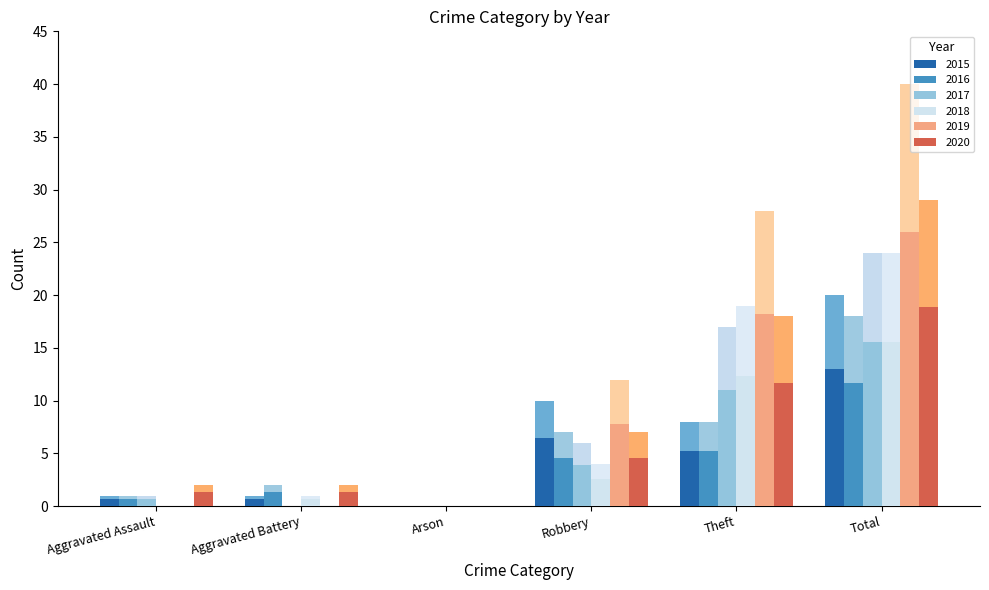

Is it true that 2015 equals 14 at Theft?

False